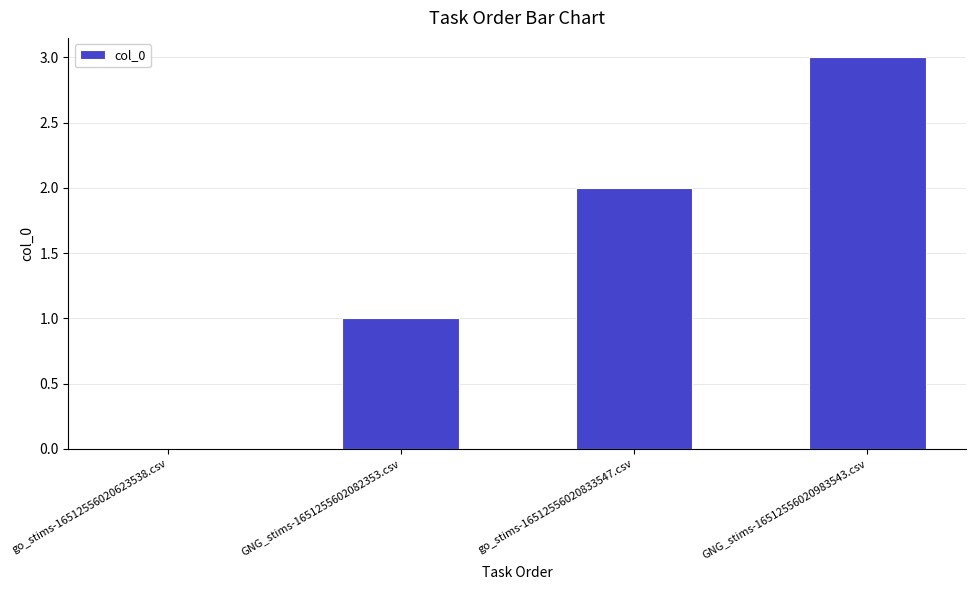

Count the number of data series in this chart.

1